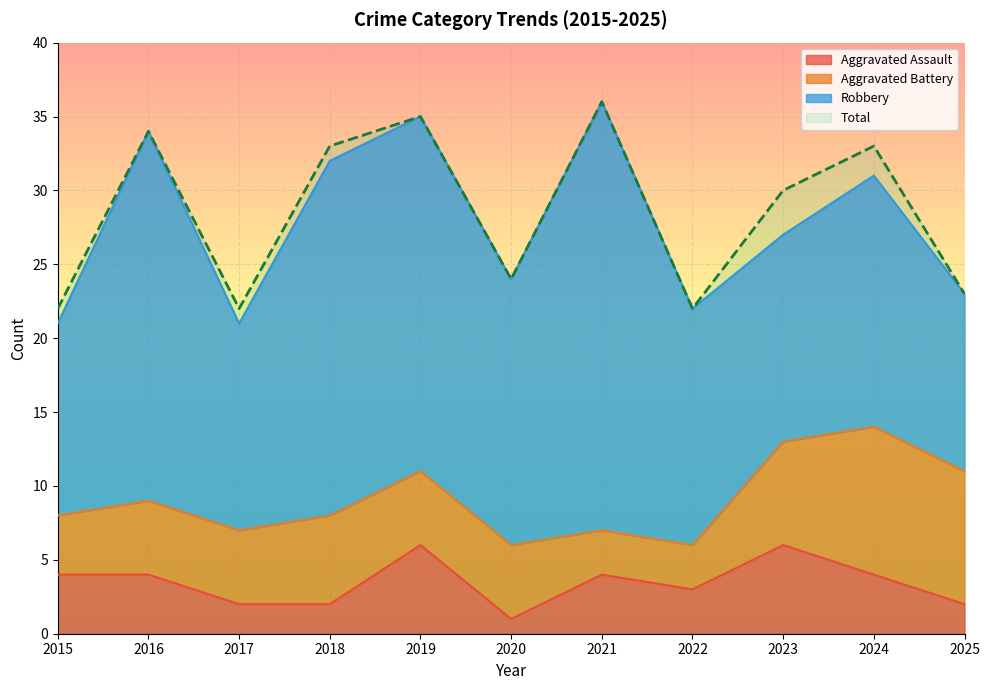

True or false: Aggravated Assault and Total intersect in this chart.

False